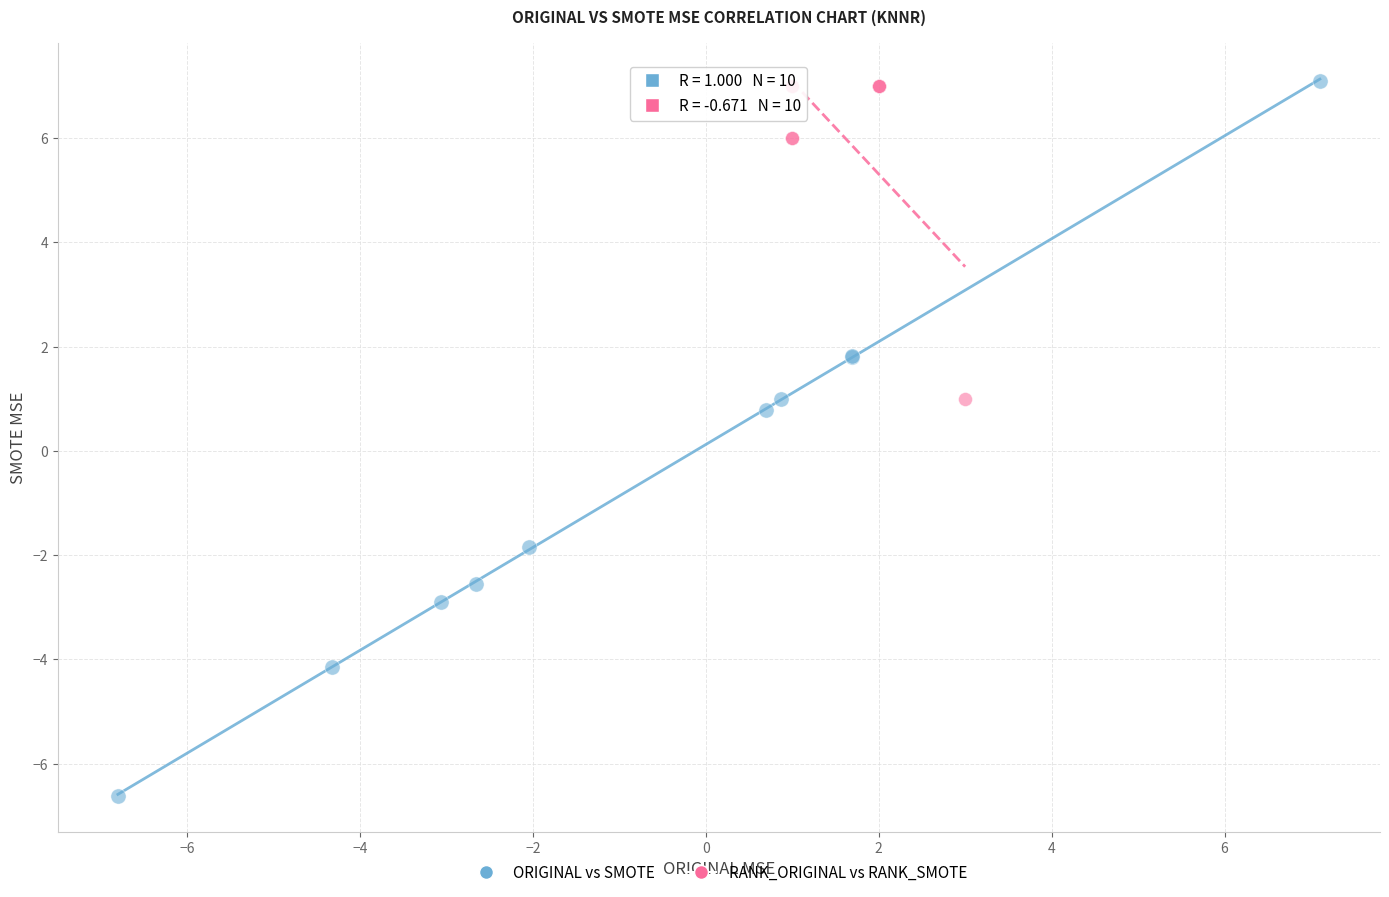

Which series contains the lowest Y value?

ORIGINAL vs SMOTE